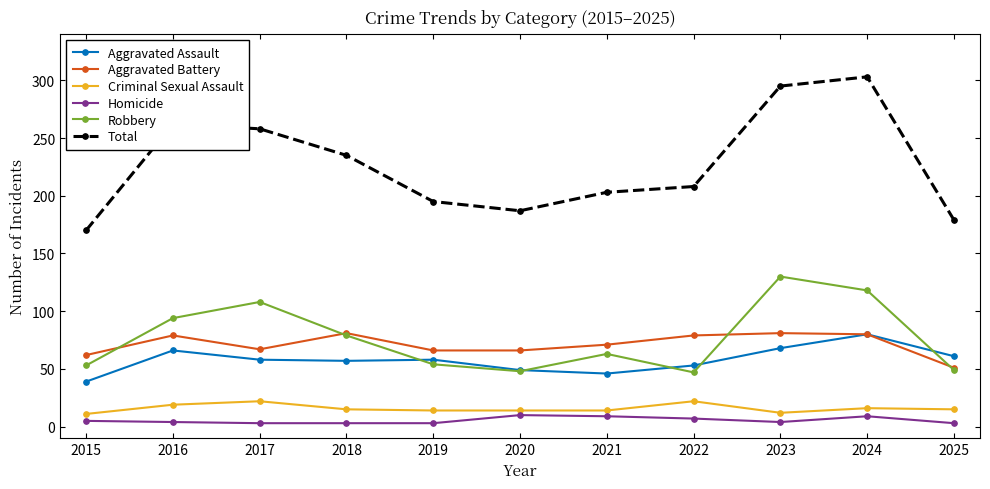

In Robbery, how many points are higher than both neighbors (excluding endpoints)?

3